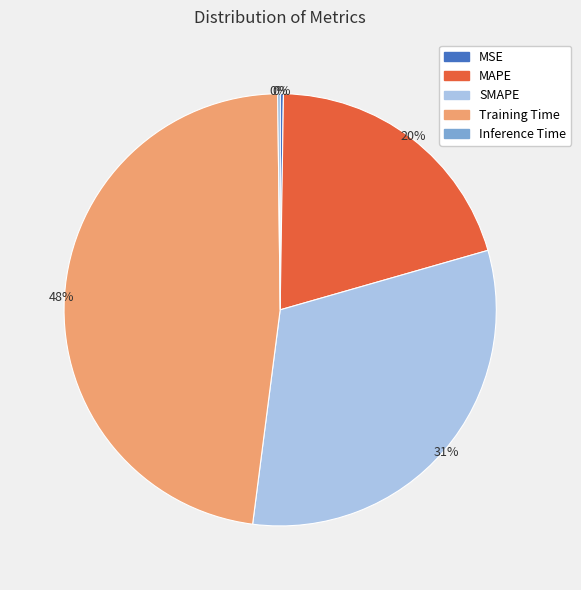

Combined, do Training Time and MAPE account for over 50%?

Yes